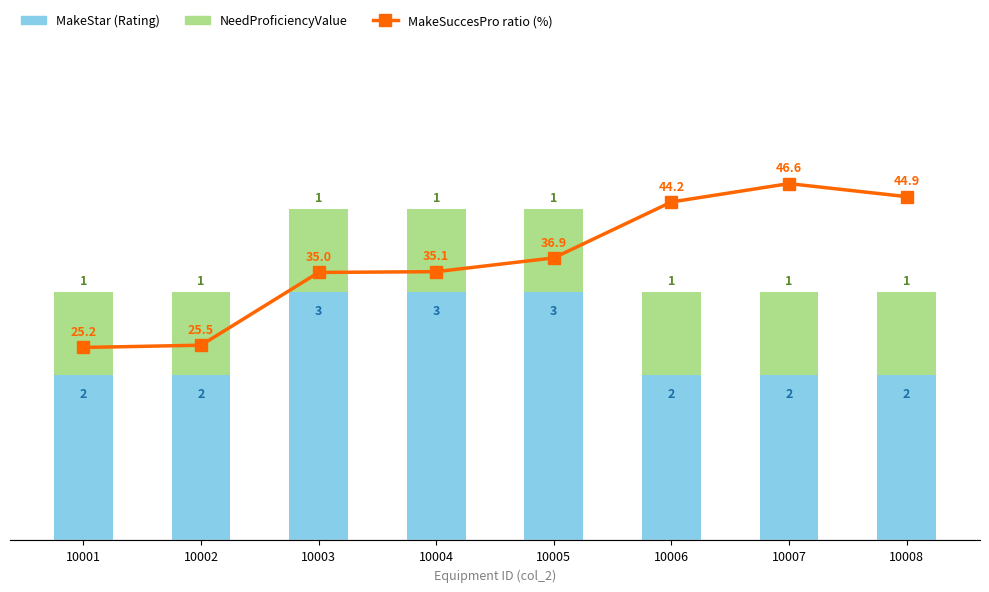

List the labels in order of MakeStar (Rating) value, smallest first.

10001, 10002, 10006, 10007, 10008, 10003, 10004, 10005